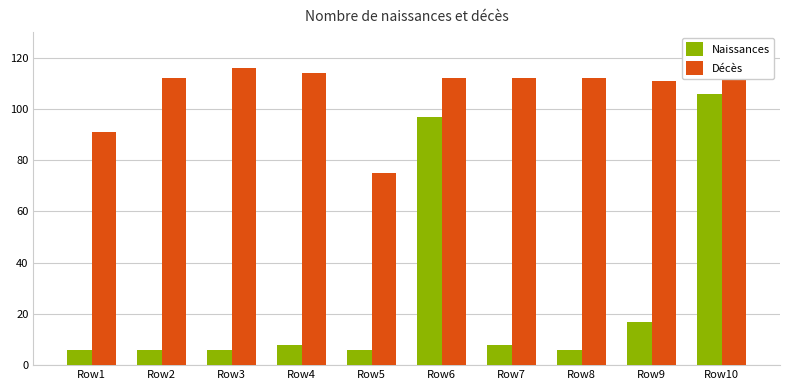

What is the average value of the Naissances series?

27